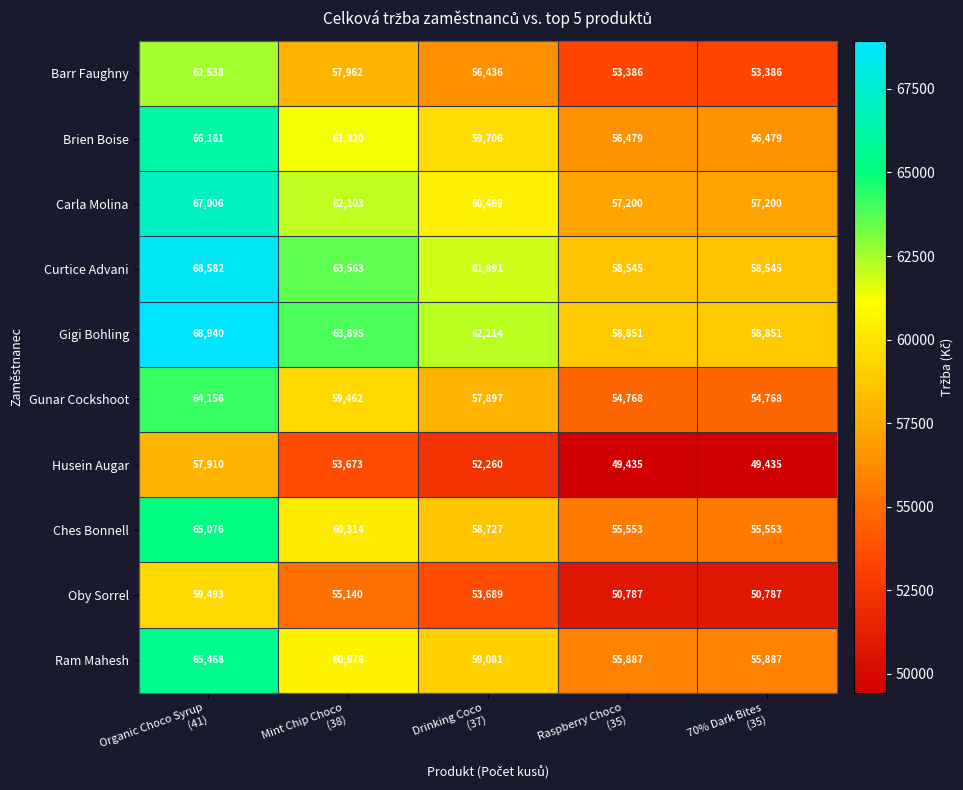

What is the spread (max minus min) of values at Raspberry Choco
(35)?

9416